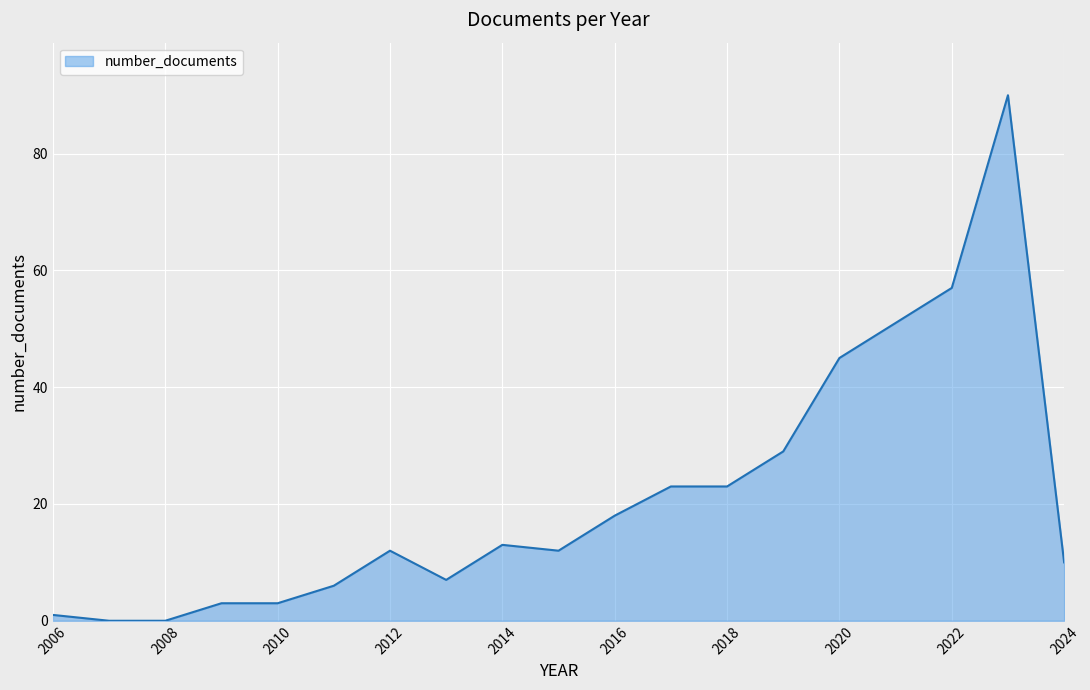

What is the greatest value displayed?

90